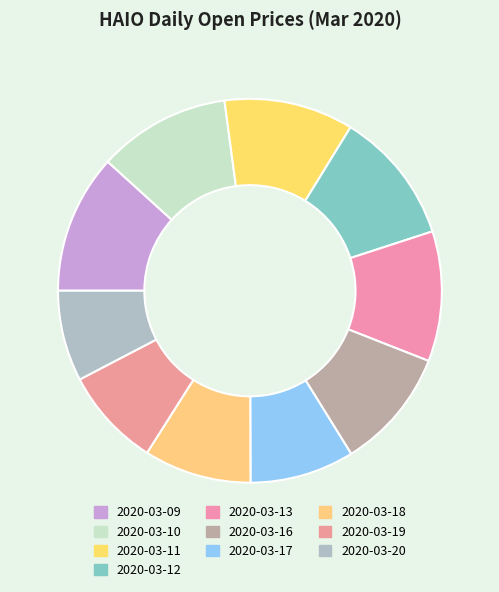

The 2020-03-13 slice represents 11% of the pie. True or false?

True